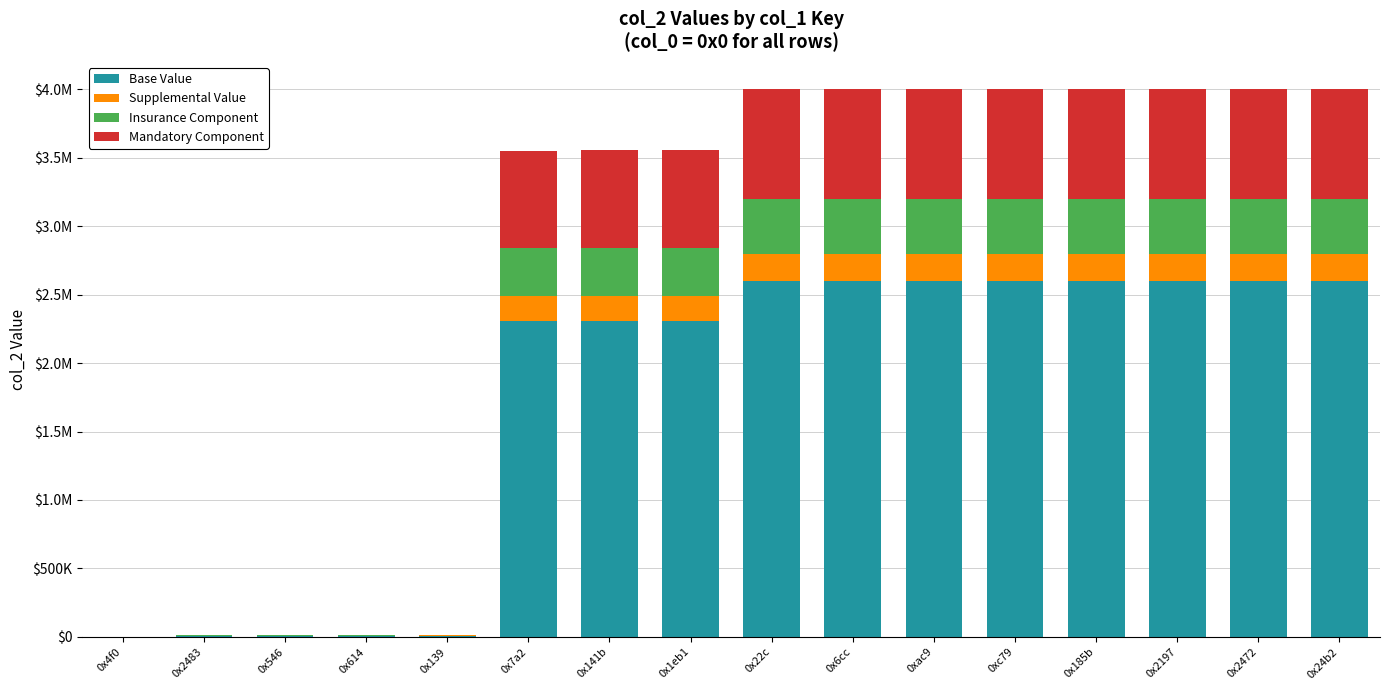

At 0x1eb1, list the series in order from smallest to largest.

Supplemental Value, Insurance Component, Mandatory Component, Base Value